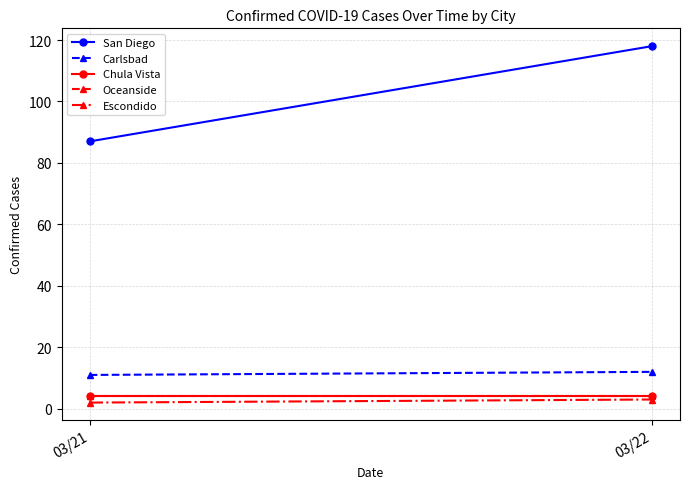

Reading right to left, what are all the values shown in this chart?

San Diego: 03/22=118	03/21=87
Carlsbad: 03/22=12	03/21=11
Chula Vista: 03/22=4	03/21=4
Oceanside: 03/22=4	03/21=4
Escondido: 03/22=3	03/21=2